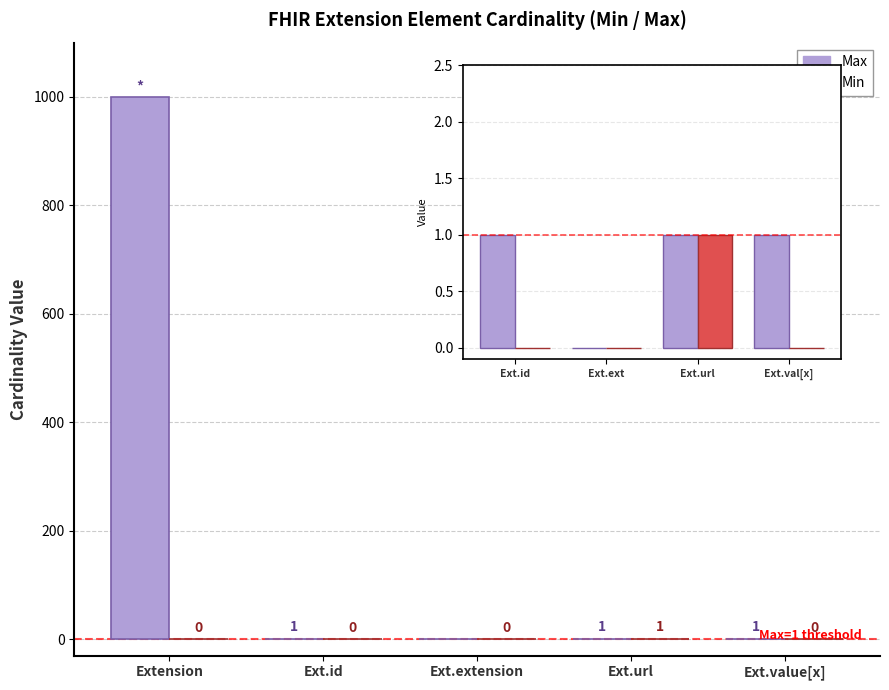

Are the bars grouped side by side (vs. stacked)?

Yes